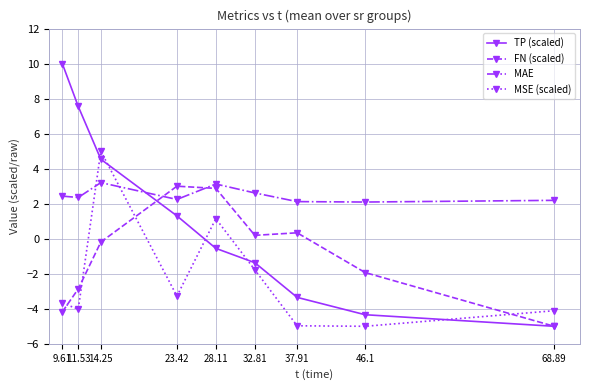

List the series in order of their peak value, highest first.

TP (scaled), MSE (scaled), MAE, FN (scaled)